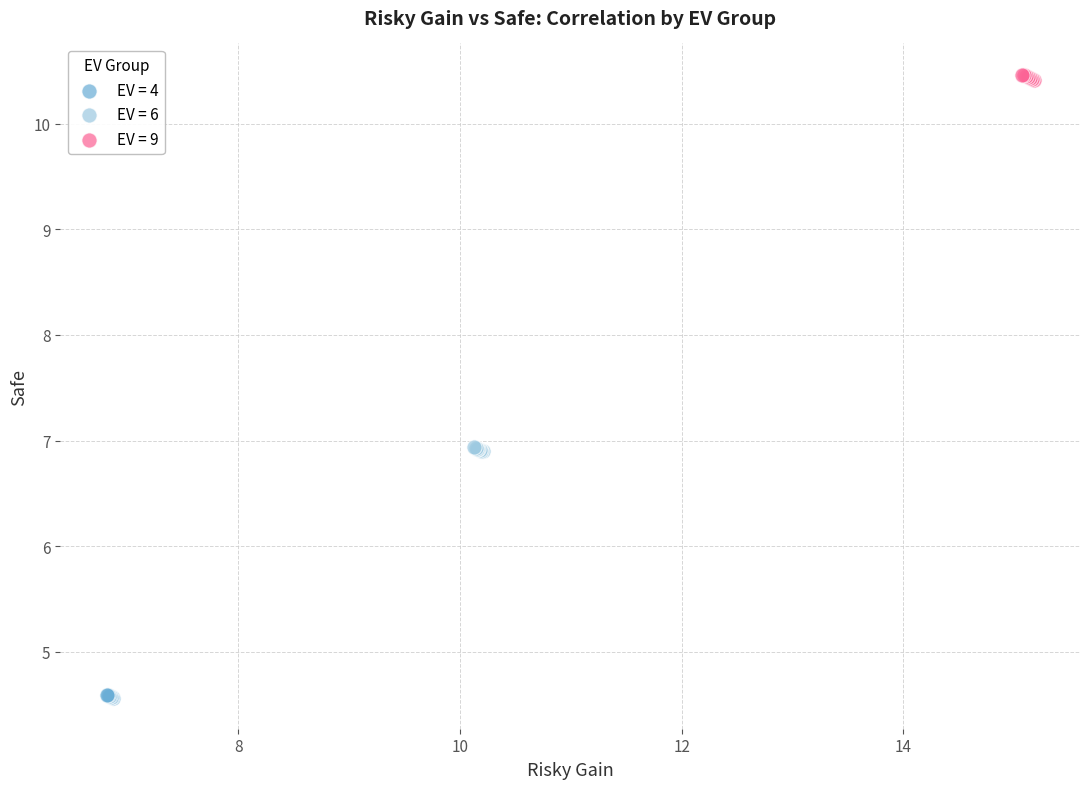

Which series reaches the minimum Y coordinate?

EV = 4